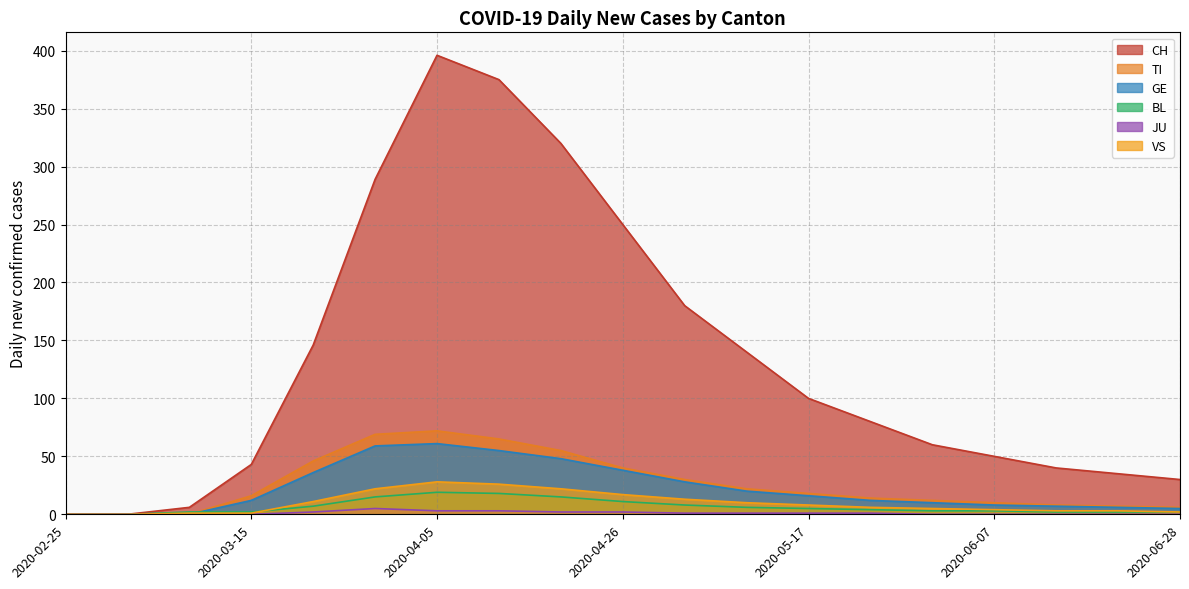

Is it true that TI equals 7 at 2020-05-03?

False